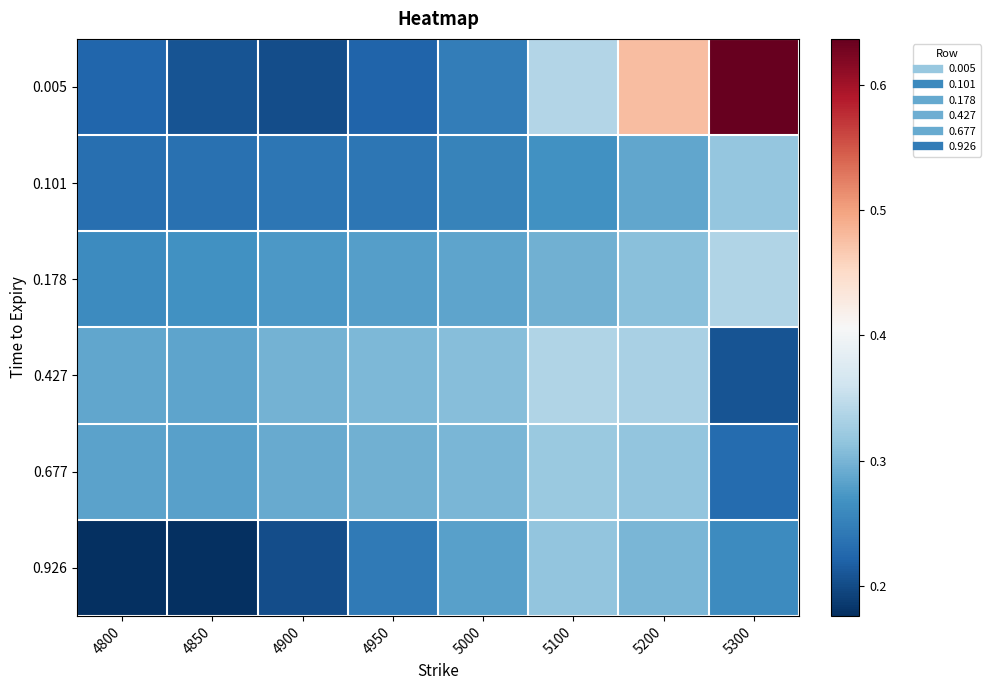

How many distinct data groups are displayed?

6